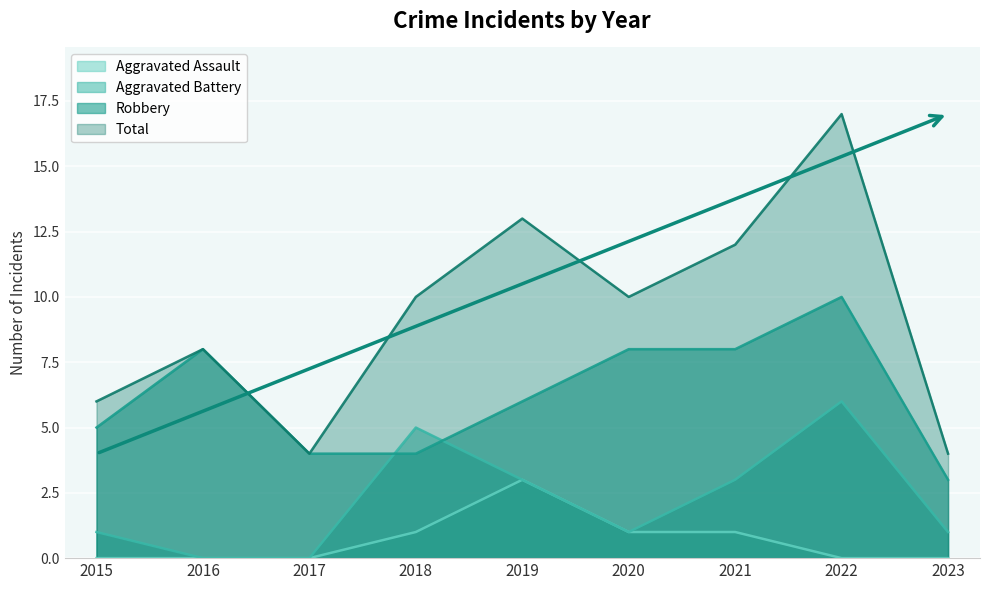

At which category is the sum across all series the highest?

2022